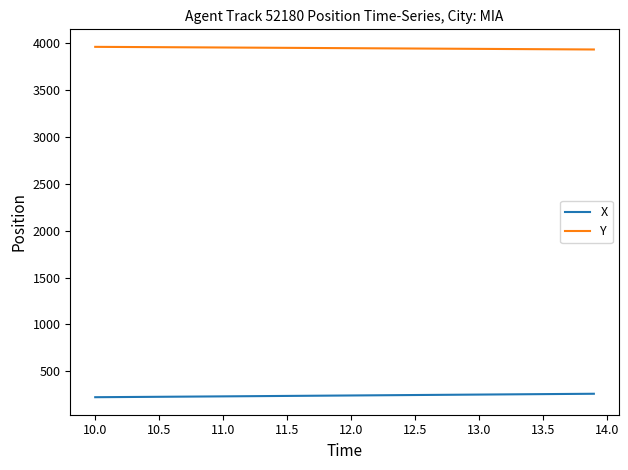

How many lines are shown in the chart?

2